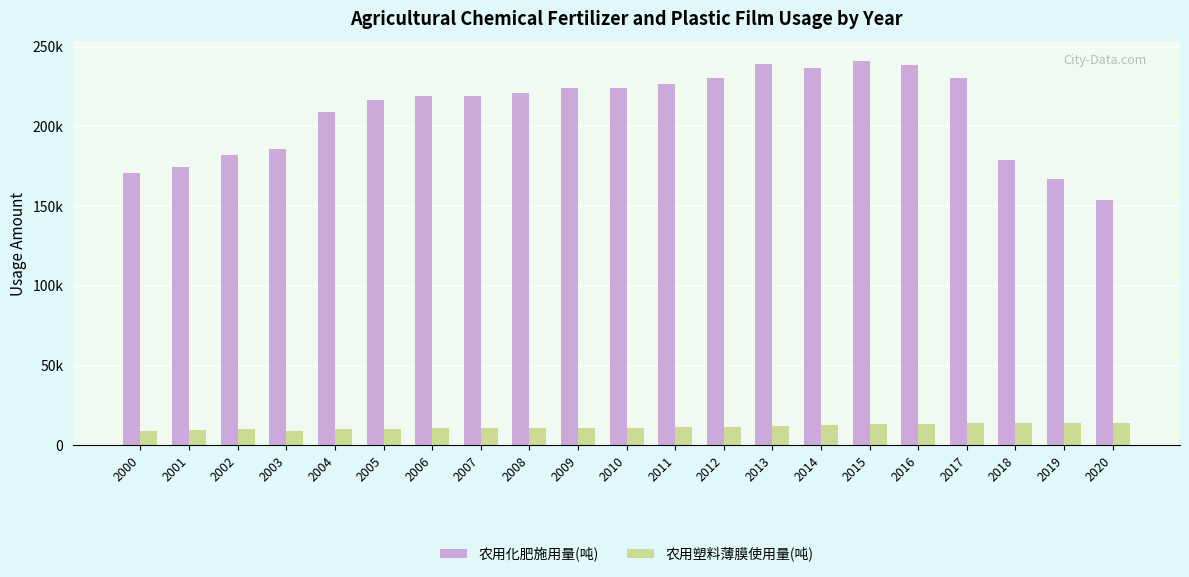

At which category is the sum across all series the highest?

2015